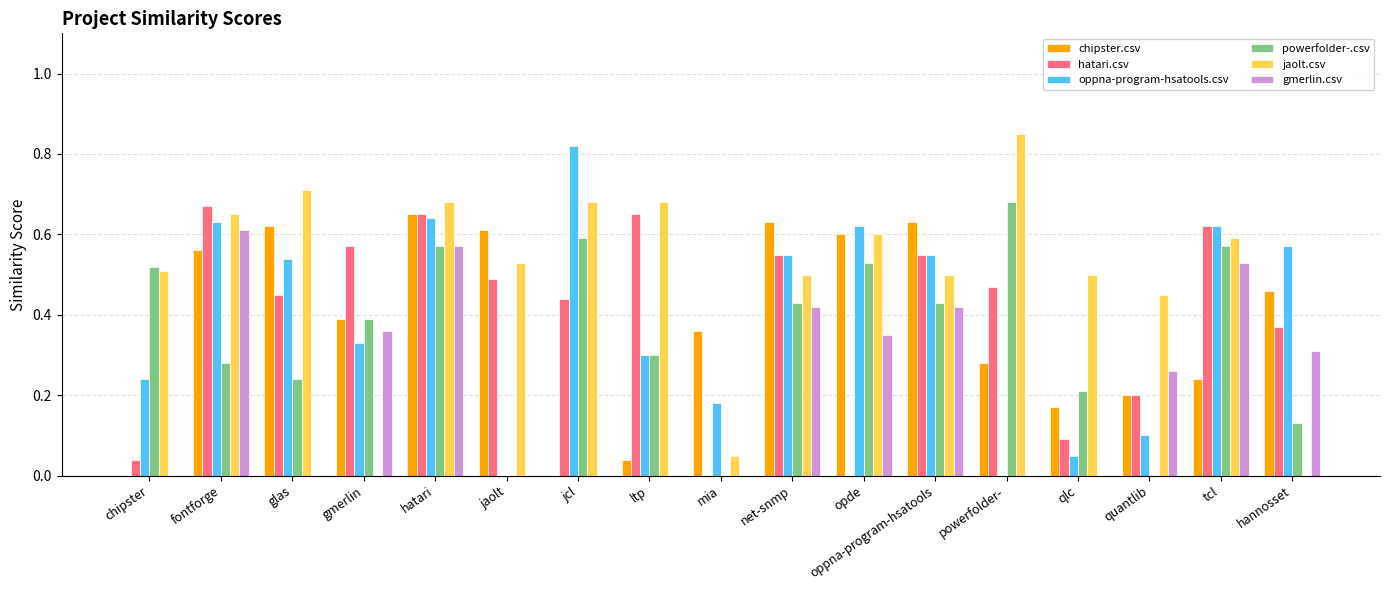

At which category is the sum across all series the highest?

hatari